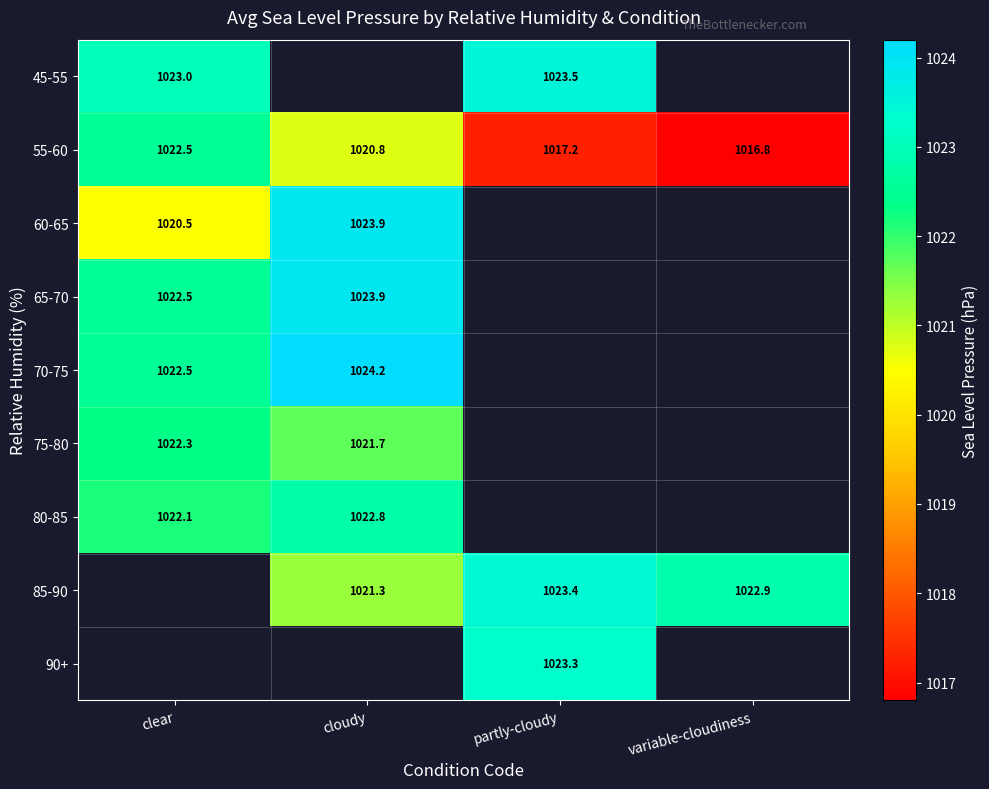

Which category has the highest value in the 55-60 series?

clear